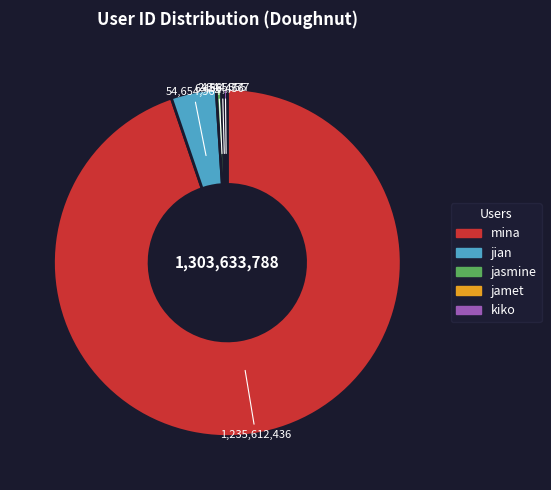

True or false: kiko accounts for 0% of the total.

True